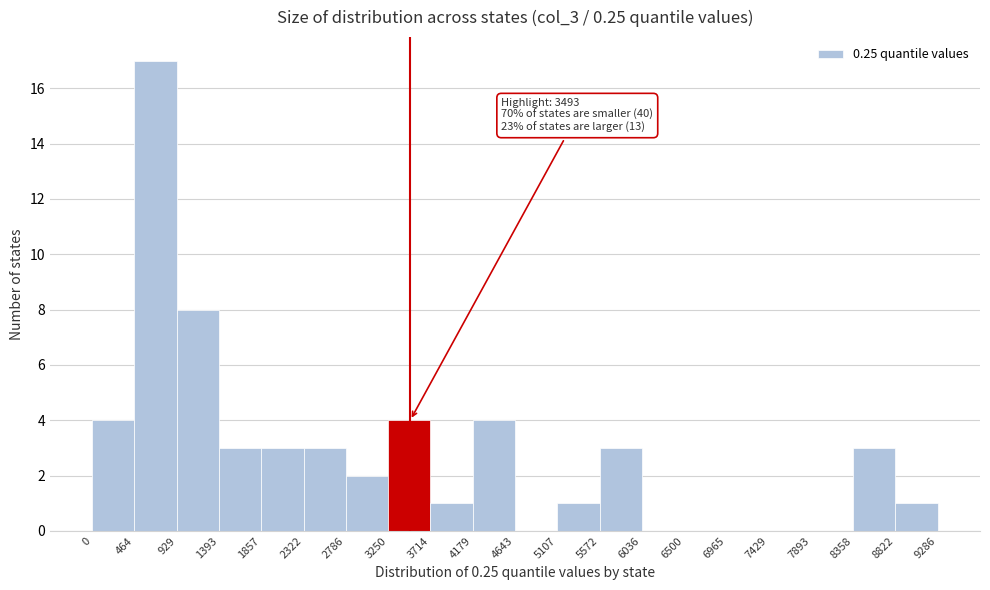

Which range on the x-axis has the tallest bar?

464 to 929